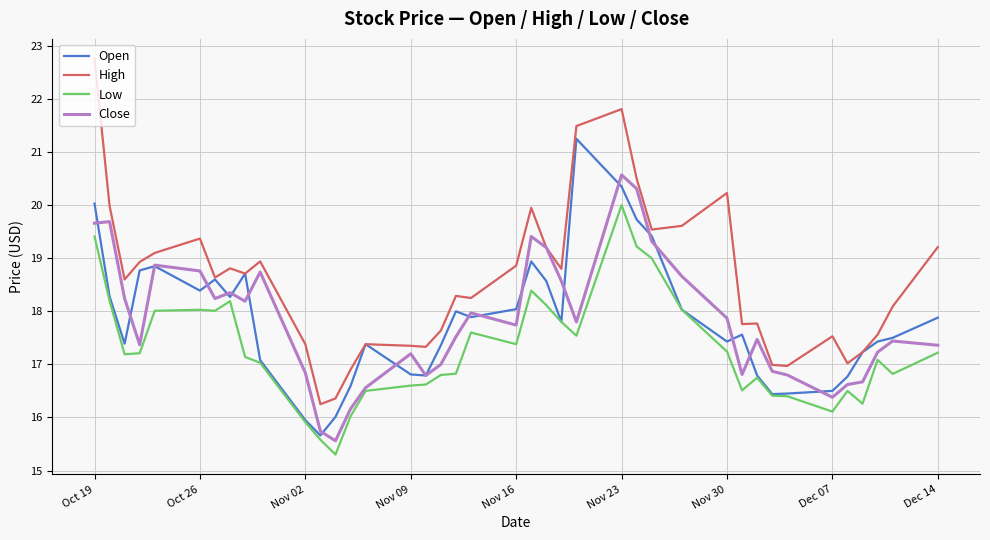

Which series has the widest spread of values?

High